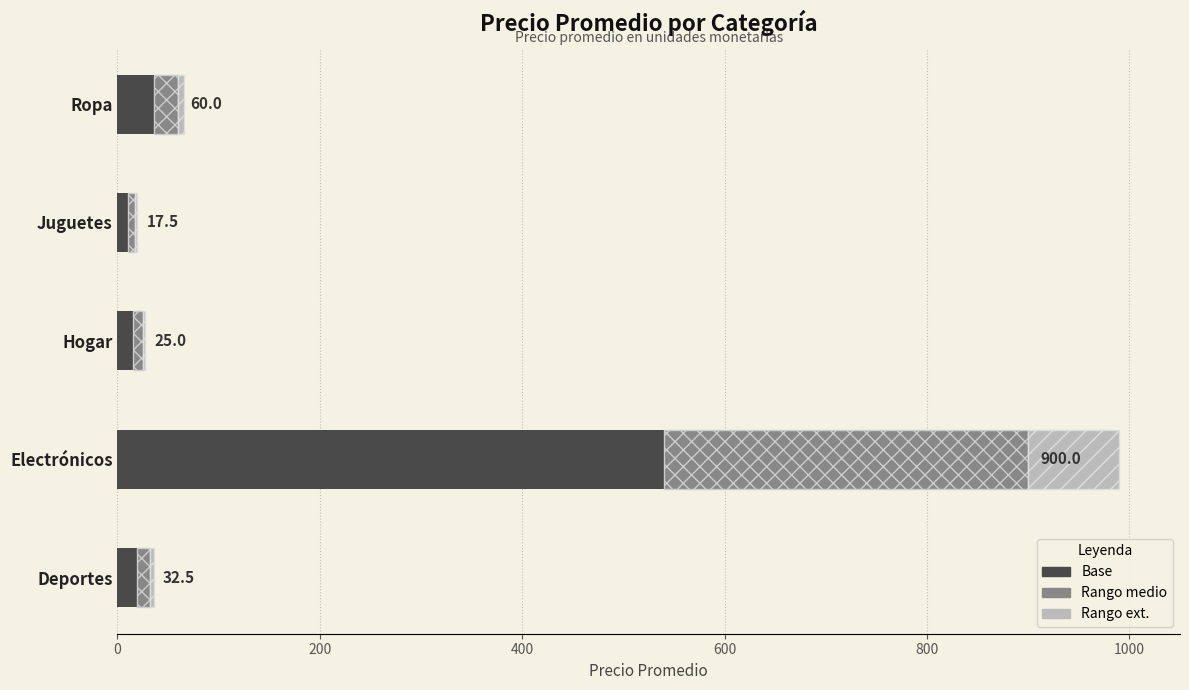

At which category is the sum across all series the highest?

Electrónicos